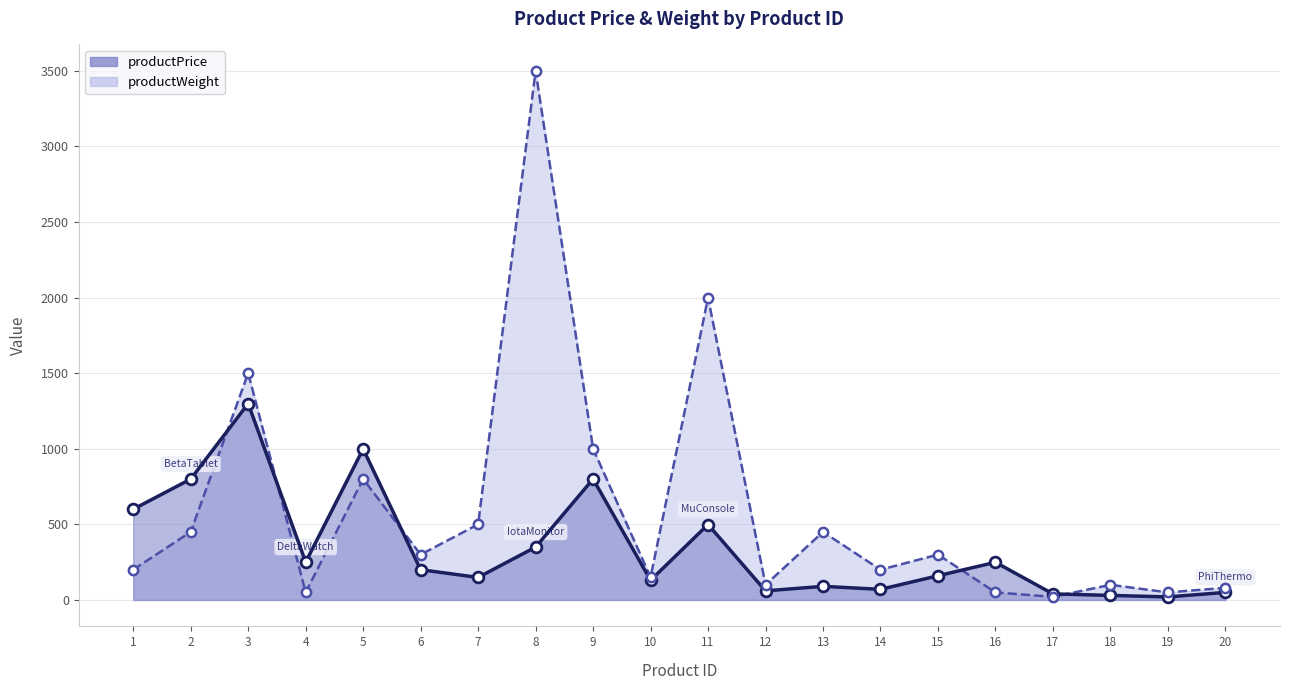

Which series has the widest spread of Y values?

productWeight